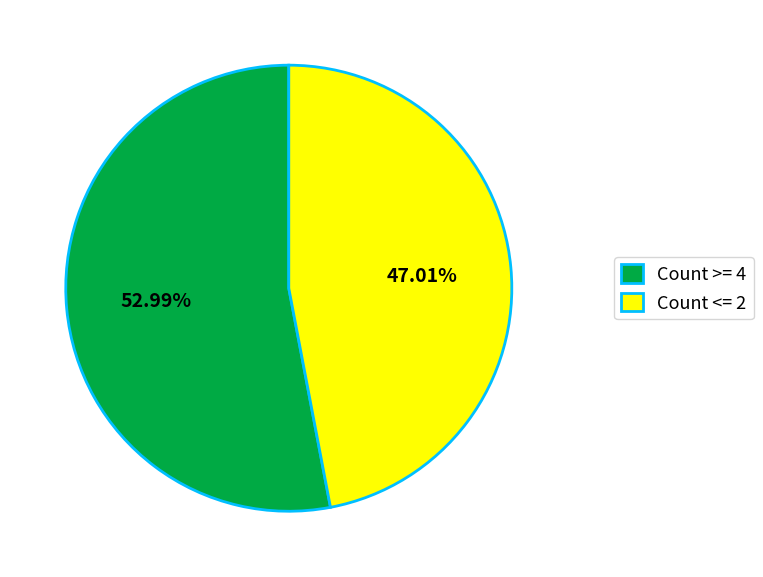

Is the sum of Count >= 4 and Count <= 2 greater than half?

Yes